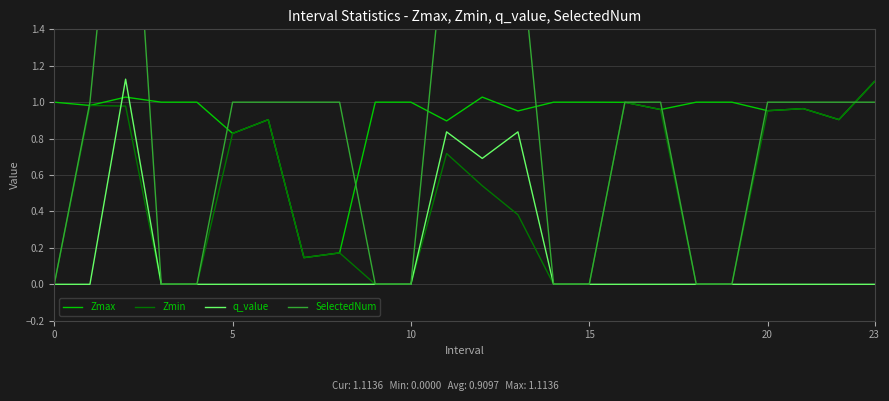

True or false: q_value and Zmax cross at least once.

True